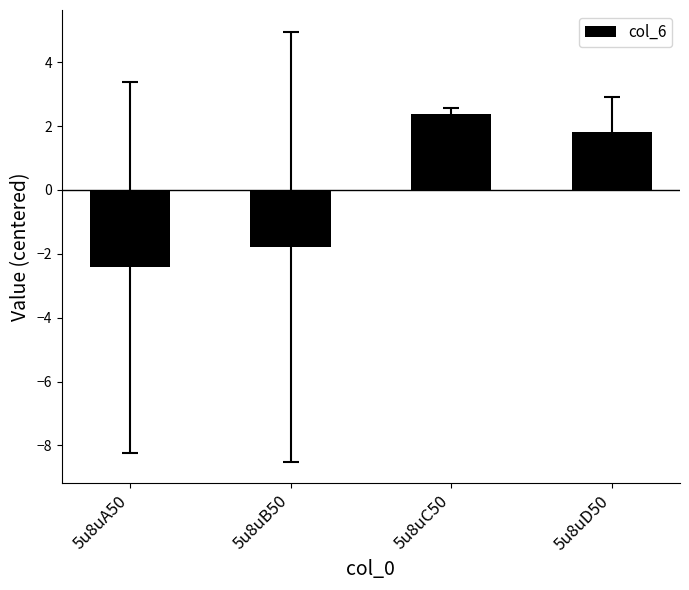

What is the label of the 1st bar from the left?

5u8uA50